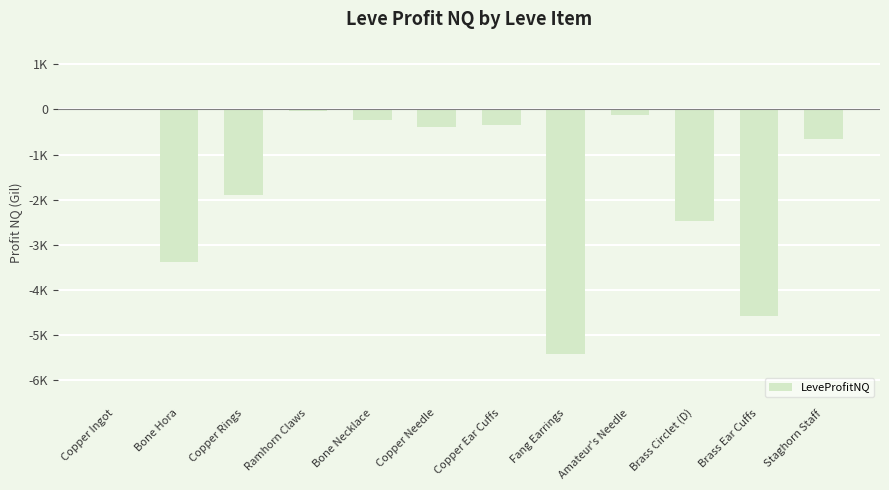

Are the bars horizontal?

No